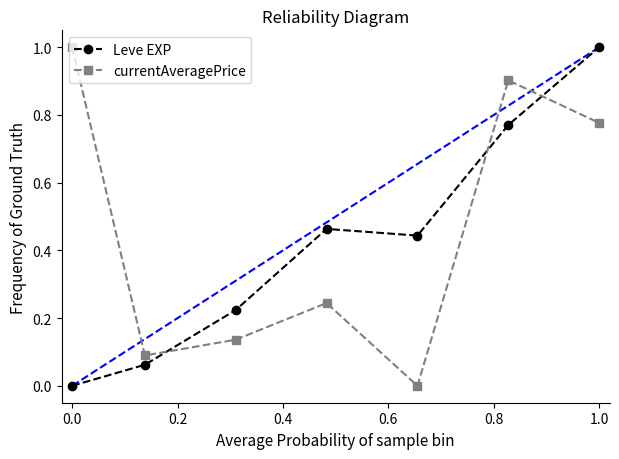

Which series ends up on top after the final intersection of Leve EXP and currentAveragePrice?

Leve EXP